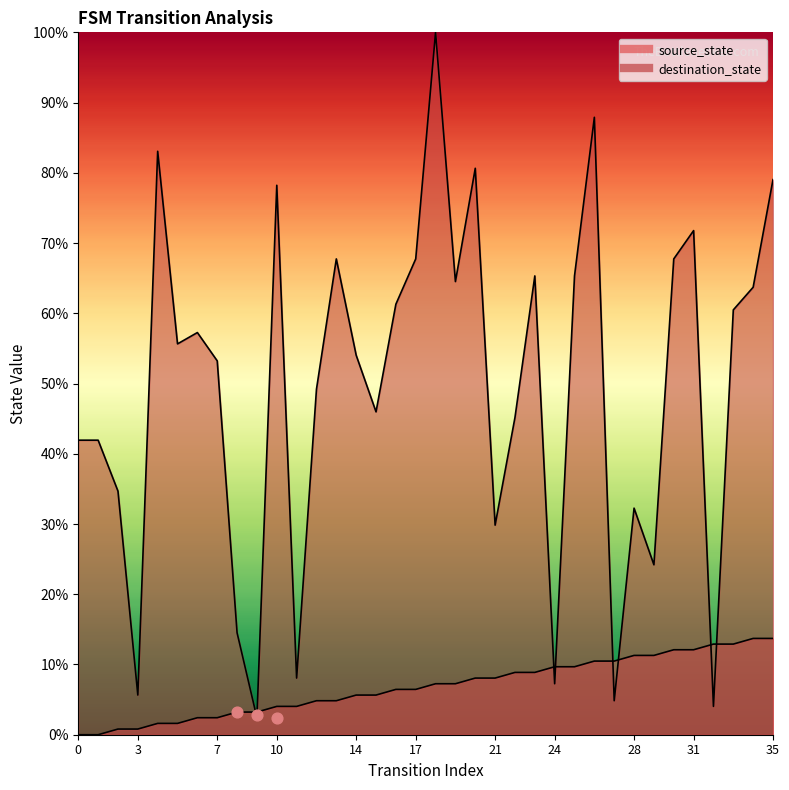

At which category is the sum across all series the highest?

18